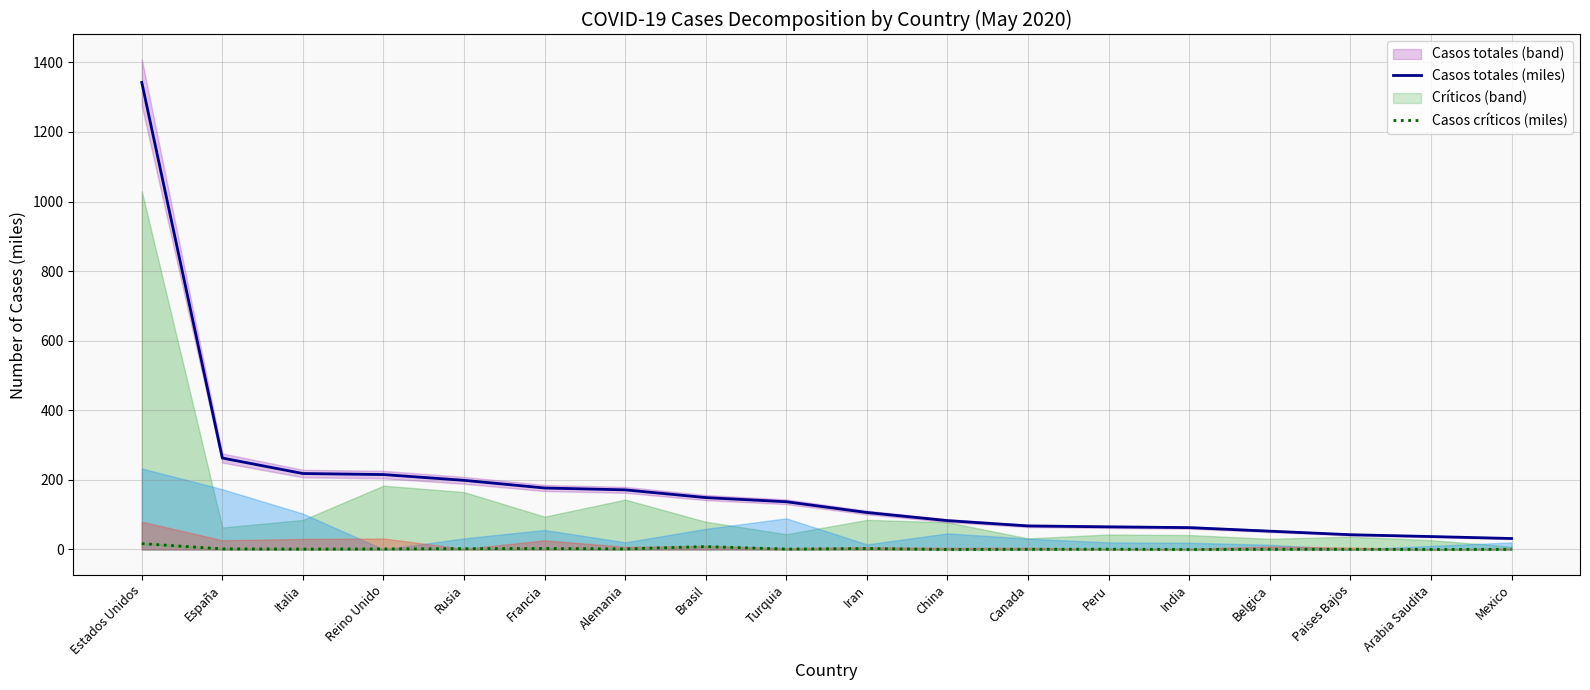

Rank the categories by Casos críticos (miles) value from highest to lowest.

Estados Unidos, Brasil, Francia, Iran, Rusia, España, Alemania, Reino Unido, Turquia, Italia, Peru, Paises Bajos, Canada, Belgica, Mexico, Arabia Saudita, China, India